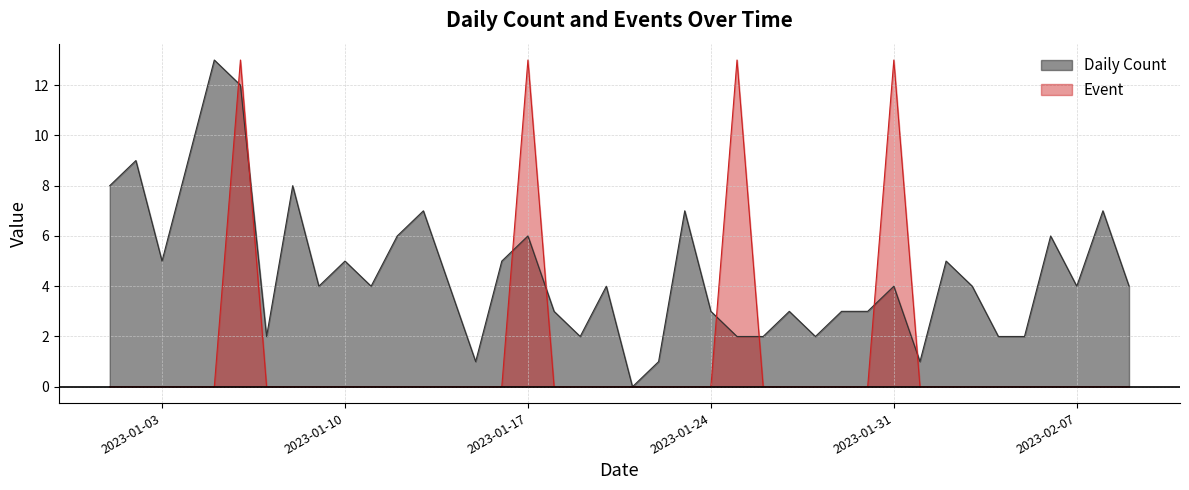

Where is the first local maximum for Event?

2023-01-06